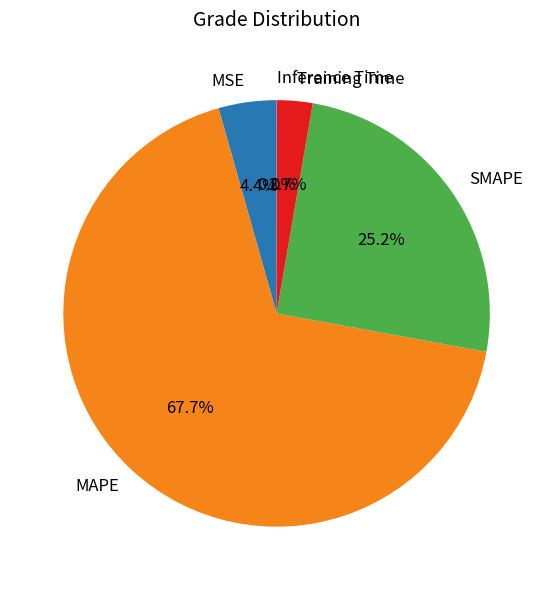

To the nearest percent, what percentage of the pie is MSE?

4%